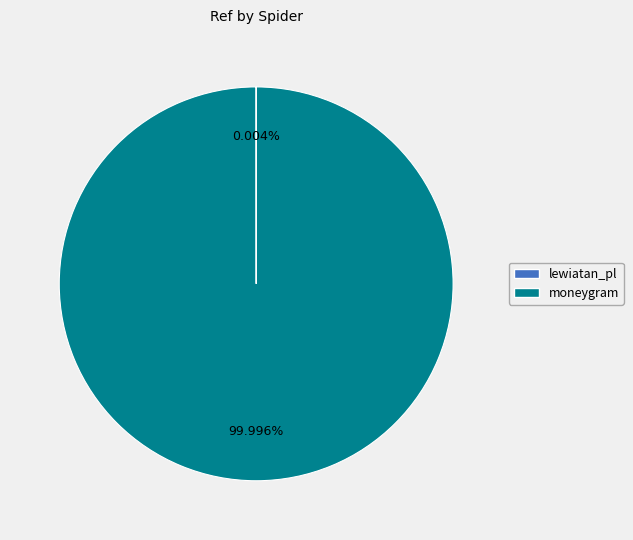

To the nearest percent, what is the difference between the largest and smallest slice percentages?

100%